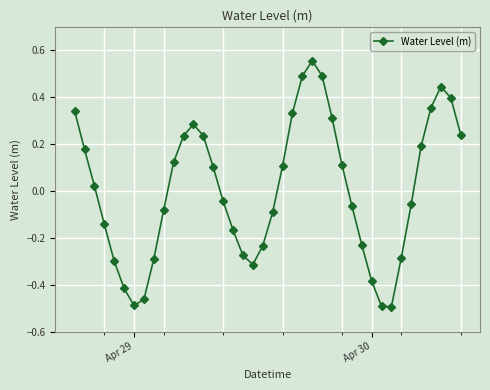

True or false: there are more than 1 points higher than both neighbors.

True